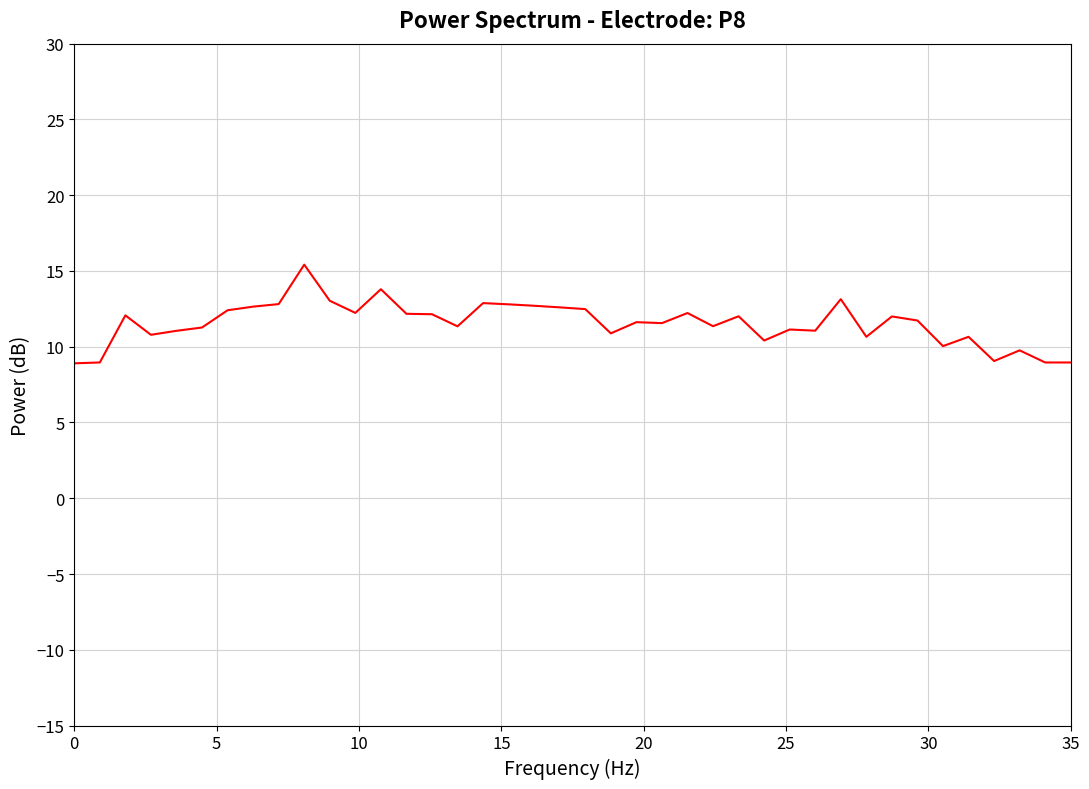

What is the greatest value displayed?

15.4